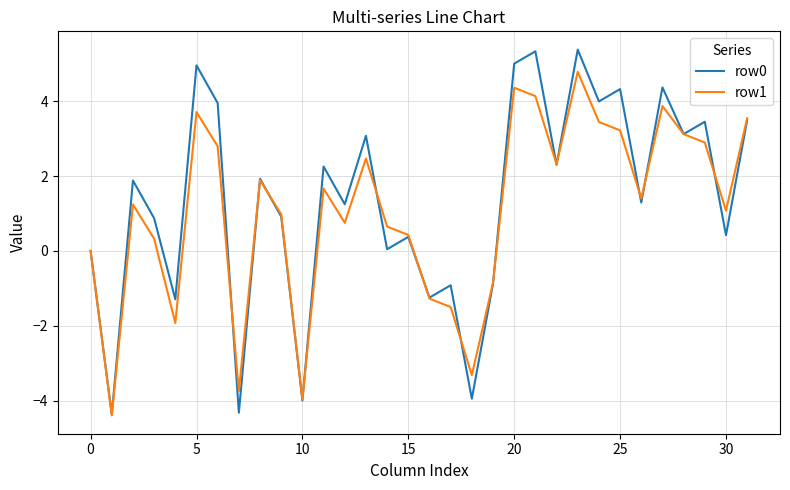

What is the maximum value shown in the chart?

5.4